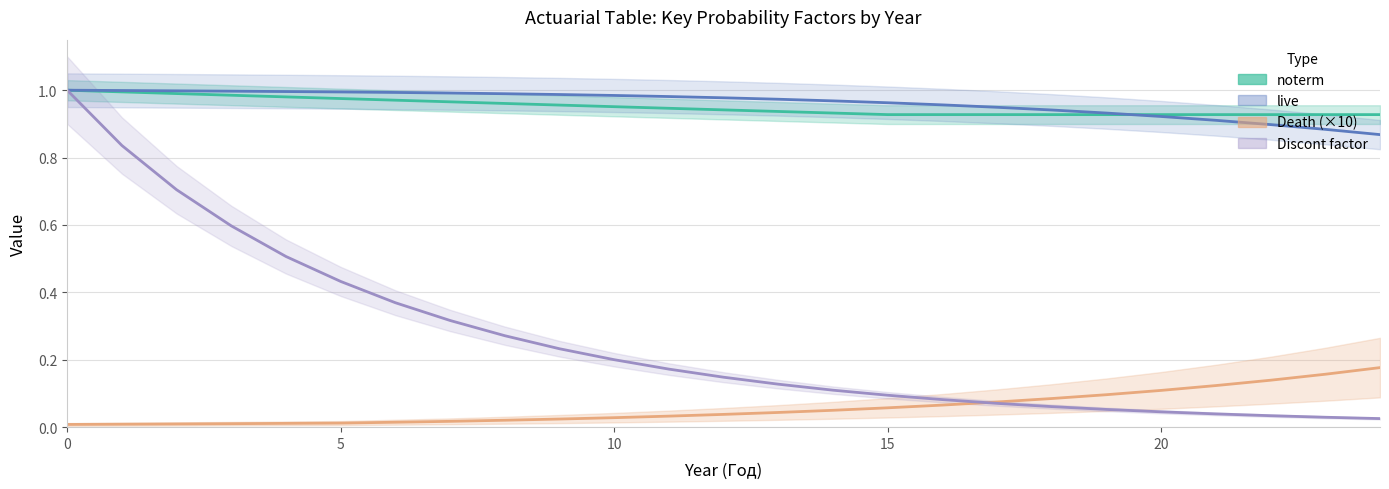

What is the sum of the live values at 10 and 0?

2.0